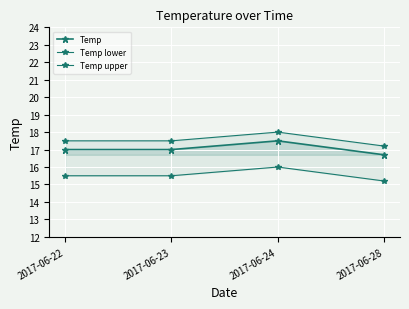

Reading right to left, transcribe all the data shown in this chart.

Temp: 16.7	17.5	17.0	17.0
Temp lower: 15.2	16.0	15.5	15.5
Temp upper: 17.2	18.0	17.5	17.5